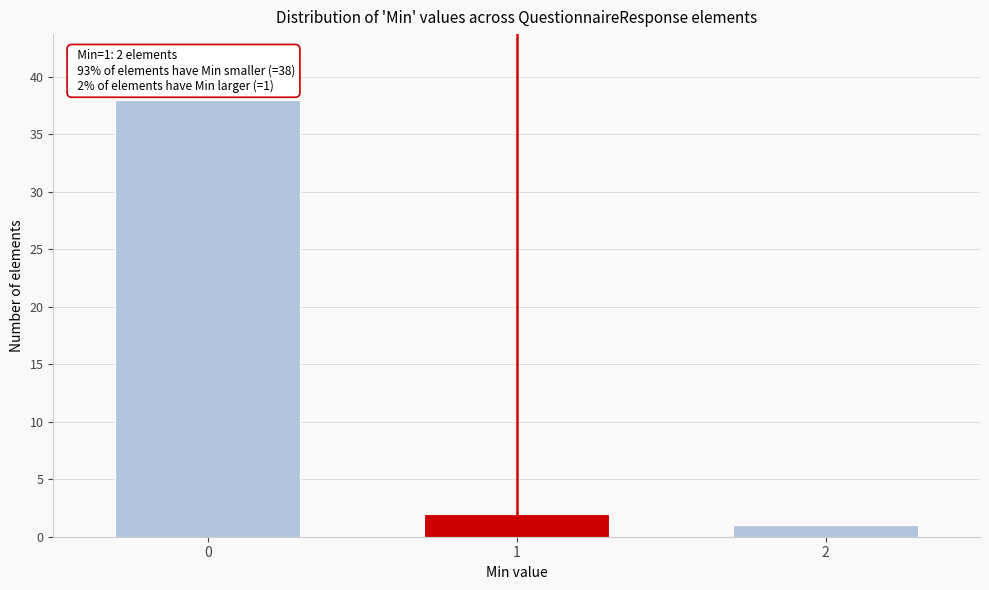

Reading left to right, transcribe all the data shown in this chart.

0=38	1=2	2=1